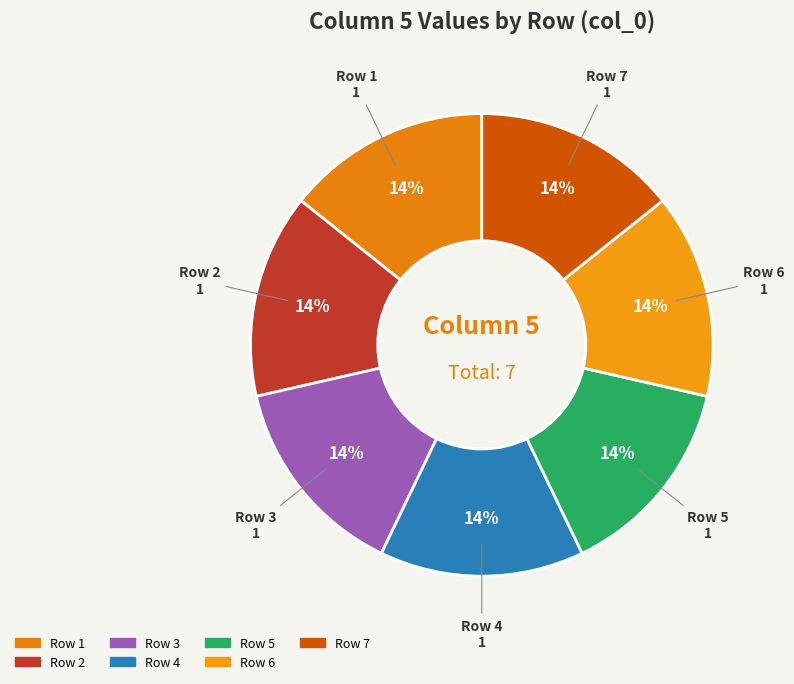

How many slices are in this pie chart?

7